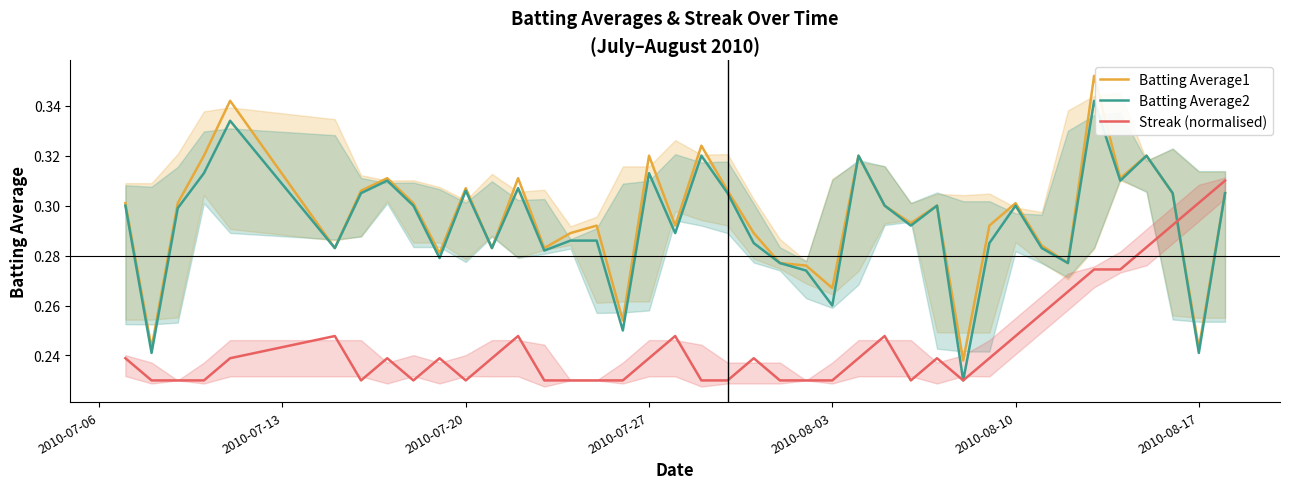

What is the maximum value shown in the chart?

0.4